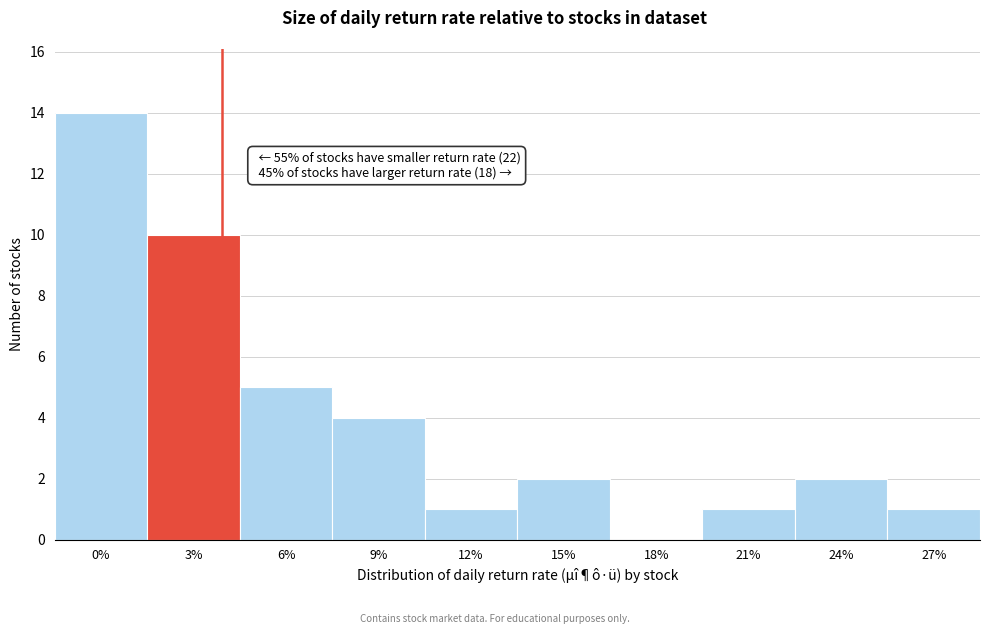

Reading left to right, what are all the values shown in this chart?

0%=14	3%=10	6%=5	9%=4	12%=1	15%=2	18%=0	21%=1	24%=2	27%=1